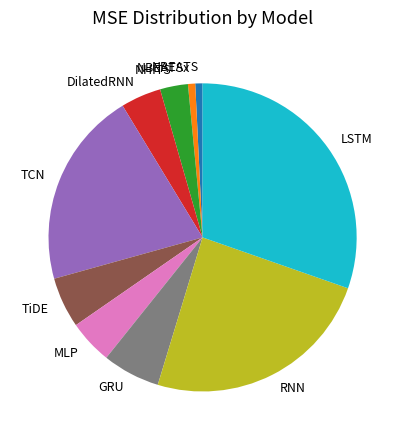

Does MLP account for over 50% of the chart?

No